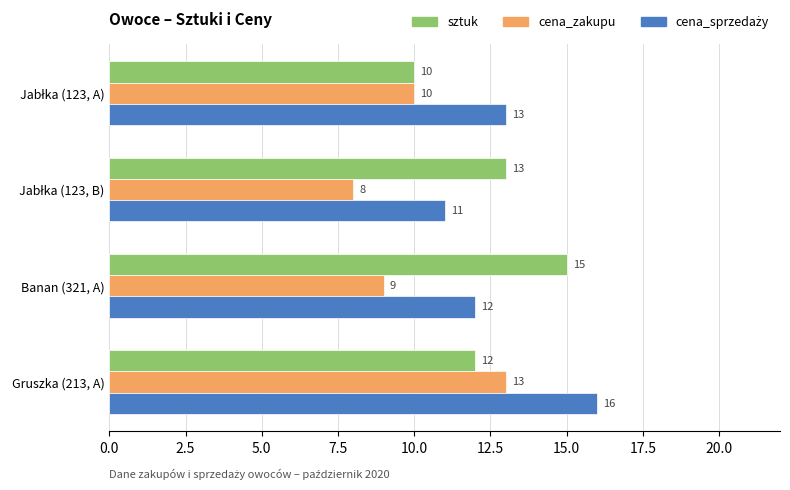

What is the lowest value of the sztuk series?

10